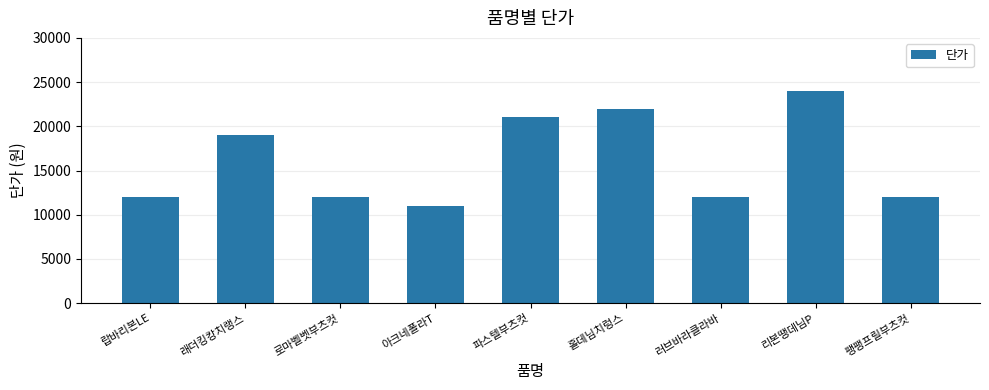

Reading left to right, transcribe all the data shown in this chart.

12000	19000	12000	11000	21000	22000	12000	24000	12000